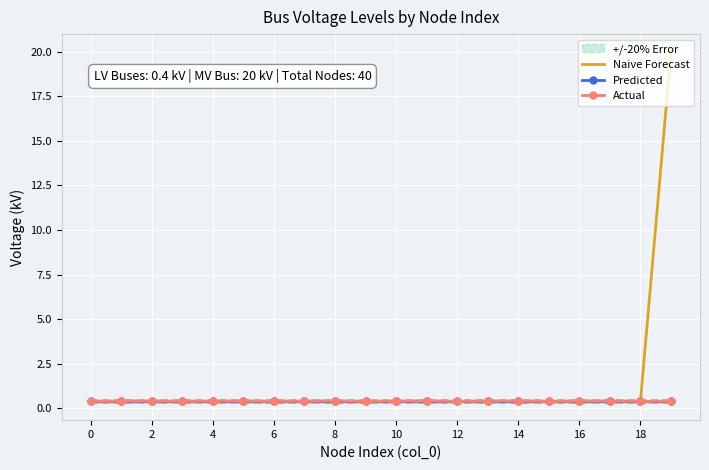

At which category is the sum across all series the highest?

19